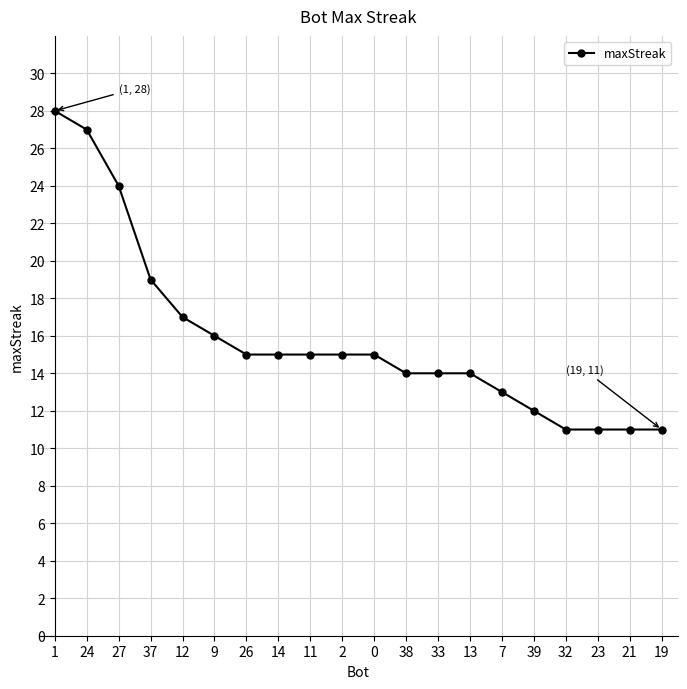

Approximately how many times larger is the value at 39 compared to 21?

1.1